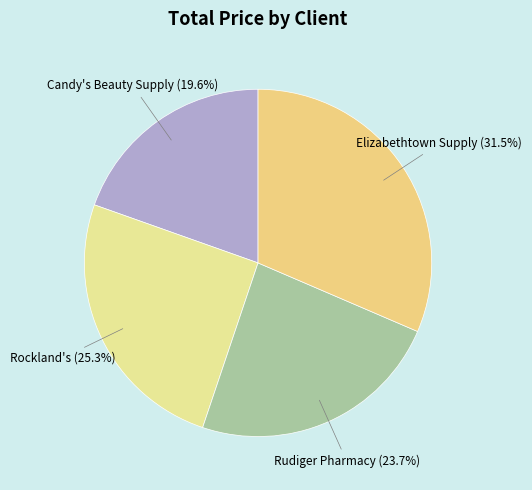

Count the number of slices in the pie.

4